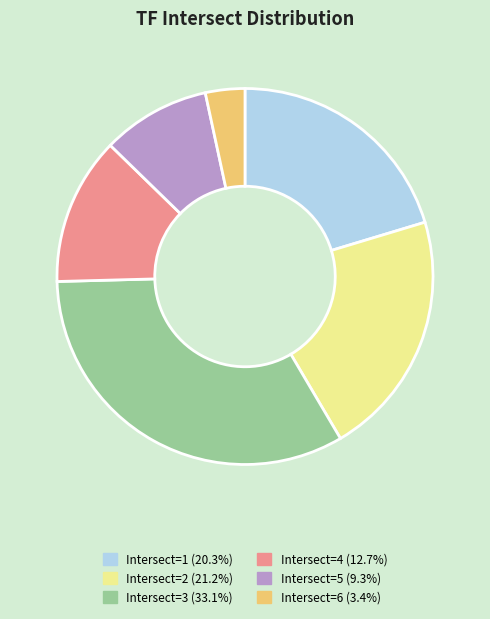

Does any single category account for the majority?

No